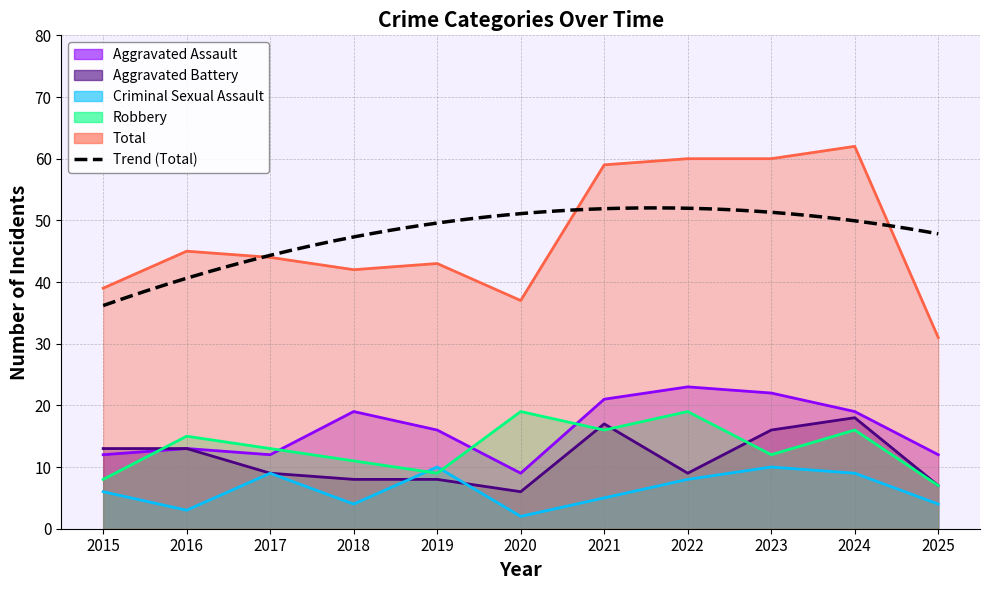

Reading left to right, what are all the values shown in this chart?

Aggravated Assault: 12	13	12	19	16	9	21	23	22	19	12
Aggravated Battery: 13	13	9	8	8	6	17	9	16	18	7
Criminal Sexual Assault: 6	3	9	4	10	2	5	8	10	9	4
Robbery: 8	15	13	11	9	19	16	19	12	16	7
Total: 39	45	44	42	43	37	59	60	60	62	31